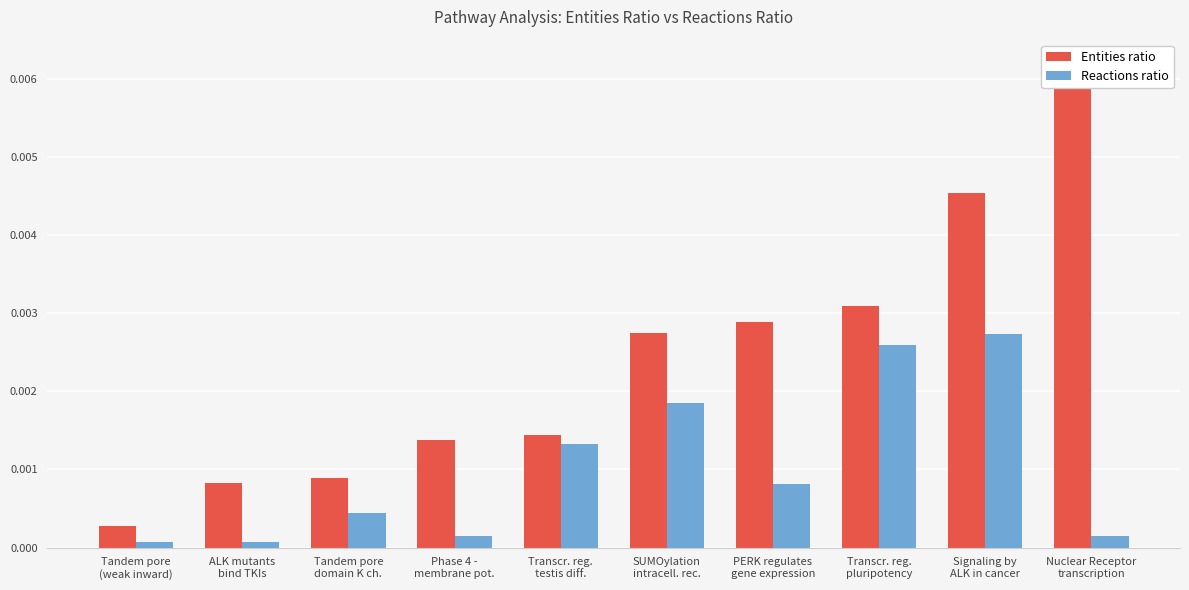

Is the value of Reactions ratio at Transcr. reg.
pluripotency greater than the value of Entities ratio at Nuclear Receptor
transcription?

No